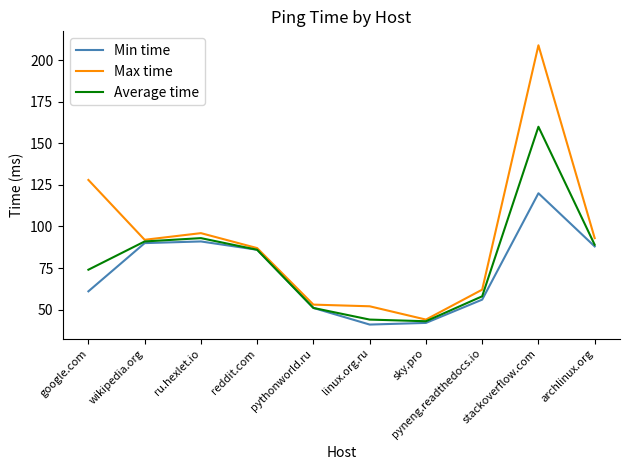

Which series has the widest spread of values?

Max time